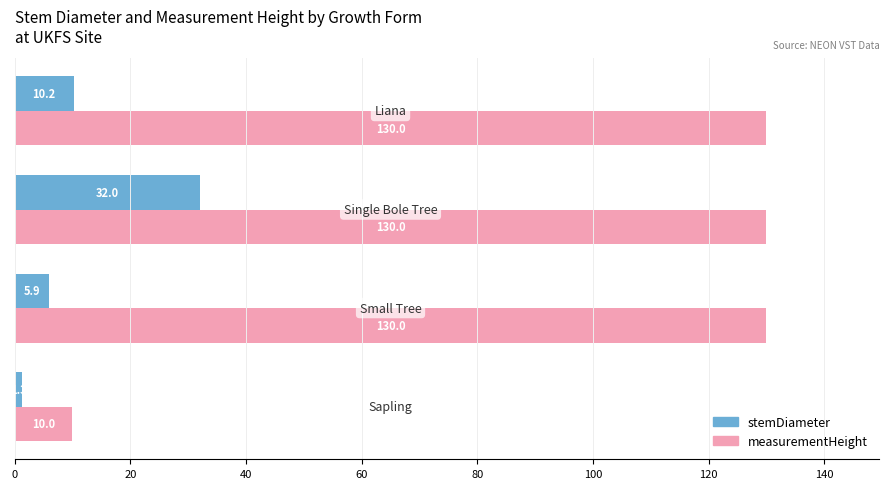

Which series has the largest range (max minus min)?

measurementHeight